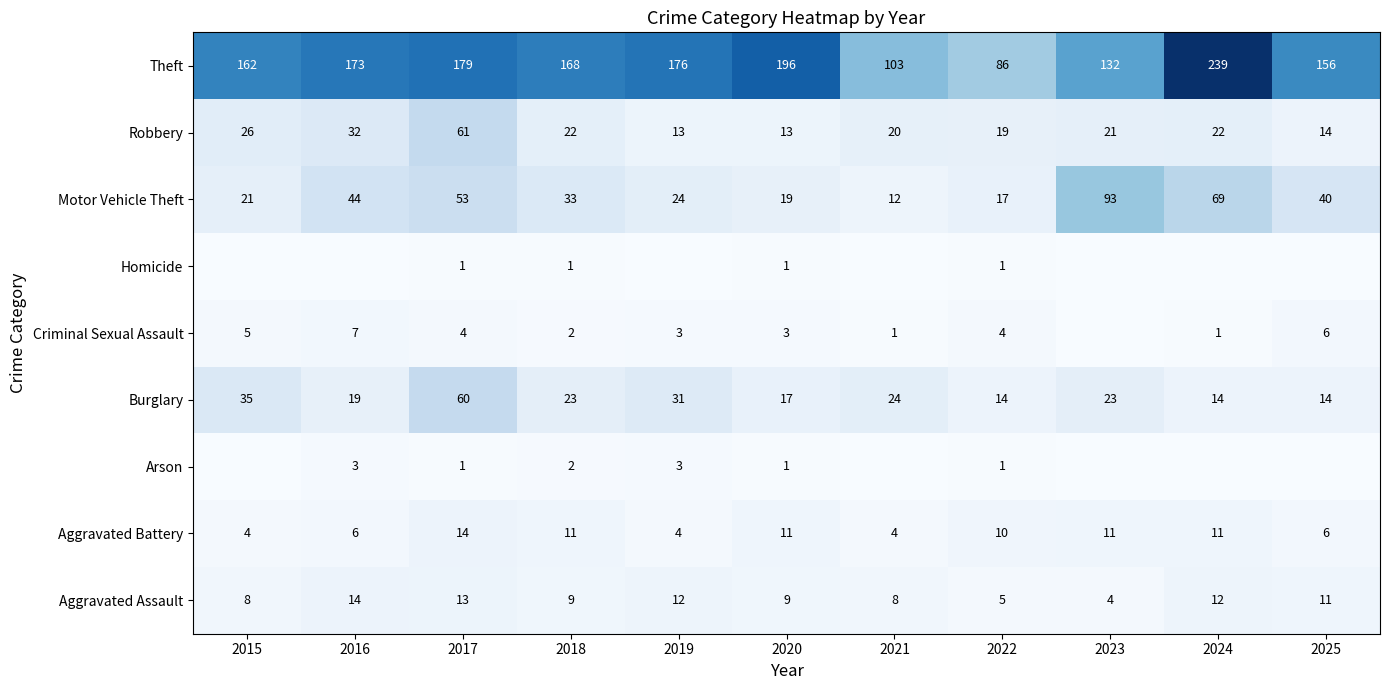

What is the difference between the maximum and minimum values in the Aggravated Assault series?

10